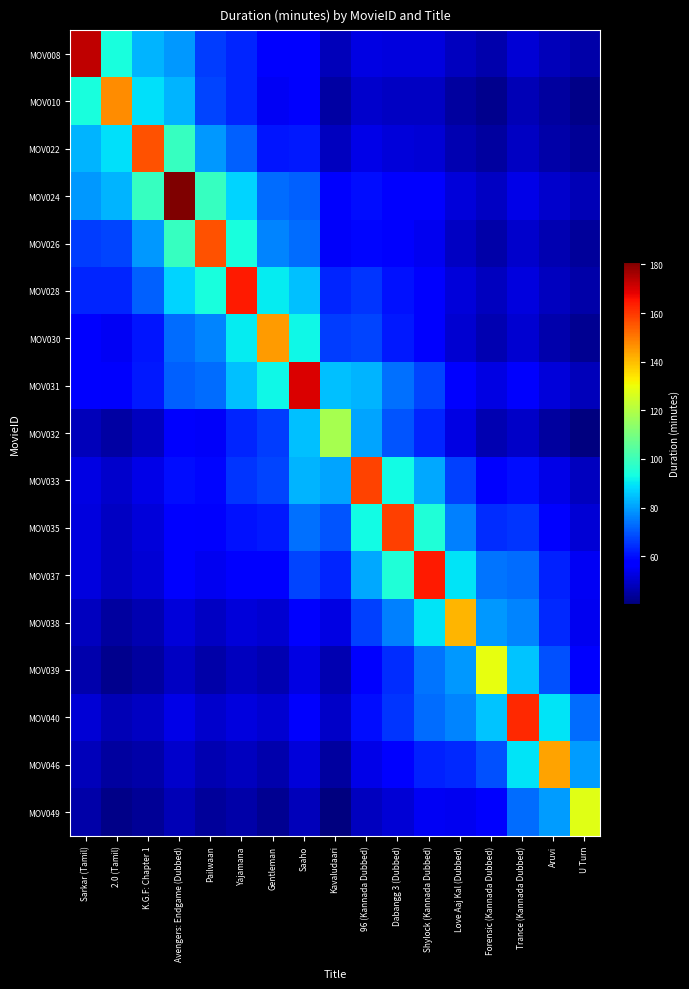

Reading left to right, extract all data points from this chart.

MOV008: Sarkar (Tamil)=173.0	2.0 (Tamil)=93.9	K.G.F: Chapter 1=83.1	Avengers: Endgame (Dubbed)=79.1	Pailwaan=66.7	Yajamana=63.3	Gentleman=56.3	Saaho=58.1	Kavaludaari=47.7	96 (Kannada Dubbed)=52.9	Dabangg 3 (Dubbed)=52.2	Shylock (Kannada Dubbed)=52.3	Love Aaj Kal (Dubbed)=48.3	Forensic (Kannada Dubbed)=46.1	Trance (Kannada Dubbed)=50.9	Aruvi=48.0	U Turn=45.4
MOV010: Sarkar (Tamil)=93.9	2.0 (Tamil)=147.0	K.G.F: Chapter 1=88.9	Avengers: Endgame (Dubbed)=82.9	Pailwaan=67.7	Yajamana=63.0	Gentleman=54.8	Saaho=56.1	Kavaludaari=44.9	96 (Kannada Dubbed)=50.0	Dabangg 3 (Dubbed)=48.9	Shylock (Kannada Dubbed)=48.9	Love Aaj Kal (Dubbed)=44.7	Forensic (Kannada Dubbed)=42.4	Trance (Kannada Dubbed)=47.2	Aruvi=44.2	U Turn=41.6
MOV022: Sarkar (Tamil)=83.1	2.0 (Tamil)=88.9	K.G.F: Chapter 1=156.0	Avengers: Endgame (Dubbed)=98.8	Pailwaan=78.8	Yajamana=71.5	Gentleman=61.0	Saaho=61.2	Kavaludaari=48.5	96 (Kannada Dubbed)=53.2	Dabangg 3 (Dubbed)=51.6	Shylock (Kannada Dubbed)=51.2	Love Aaj Kal (Dubbed)=46.7	Forensic (Kannada Dubbed)=44.2	Trance (Kannada Dubbed)=48.9	Aruvi=45.8	U Turn=43.1
MOV024: Sarkar (Tamil)=79.1	2.0 (Tamil)=82.9	K.G.F: Chapter 1=98.8	Avengers: Endgame (Dubbed)=181.0	Pailwaan=98.8	Yajamana=87.2	Gentleman=72.9	Saaho=71.2	Kavaludaari=56.1	96 (Kannada Dubbed)=60.0	Dabangg 3 (Dubbed)=57.6	Shylock (Kannada Dubbed)=56.5	Love Aaj Kal (Dubbed)=51.5	Forensic (Kannada Dubbed)=48.7	Trance (Kannada Dubbed)=53.2	Aruvi=49.9	U Turn=47.2
MOV026: Sarkar (Tamil)=66.7	2.0 (Tamil)=67.7	K.G.F: Chapter 1=78.8	Avengers: Endgame (Dubbed)=98.8	Pailwaan=156.0	Yajamana=93.9	Gentleman=76.1	Saaho=72.9	Kavaludaari=55.5	96 (Kannada Dubbed)=59.0	Dabangg 3 (Dubbed)=55.8	Shylock (Kannada Dubbed)=54.2	Love Aaj Kal (Dubbed)=48.7	Forensic (Kannada Dubbed)=45.6	Trance (Kannada Dubbed)=50.0	Aruvi=46.5	U Turn=43.6
MOV028: Sarkar (Tamil)=63.3	2.0 (Tamil)=63.0	K.G.F: Chapter 1=71.5	Avengers: Endgame (Dubbed)=87.2	Pailwaan=93.9	Yajamana=164.0	Gentleman=90.6	Saaho=84.4	Kavaludaari=63.0	96 (Kannada Dubbed)=65.3	Dabangg 3 (Dubbed)=60.7	Shylock (Kannada Dubbed)=58.1	Love Aaj Kal (Dubbed)=51.7	Forensic (Kannada Dubbed)=48.0	Trance (Kannada Dubbed)=52.1	Aruvi=48.4	U Turn=45.3
MOV030: Sarkar (Tamil)=56.3	2.0 (Tamil)=54.8	K.G.F: Chapter 1=61.0	Avengers: Endgame (Dubbed)=72.9	Pailwaan=76.1	Yajamana=90.6	Gentleman=145.0	Saaho=92.4	Kavaludaari=66.5	96 (Kannada Dubbed)=67.7	Dabangg 3 (Dubbed)=61.6	Shylock (Kannada Dubbed)=58.0	Love Aaj Kal (Dubbed)=50.6	Forensic (Kannada Dubbed)=46.4	Trance (Kannada Dubbed)=50.3	Aruvi=46.2	U Turn=42.9
MOV031: Sarkar (Tamil)=58.1	2.0 (Tamil)=56.1	K.G.F: Chapter 1=61.2	Avengers: Endgame (Dubbed)=71.2	Pailwaan=72.9	Yajamana=84.4	Gentleman=92.4	Saaho=170.0	Kavaludaari=84.5	96 (Kannada Dubbed)=82.9	Dabangg 3 (Dubbed)=73.6	Shylock (Kannada Dubbed)=67.7	Love Aaj Kal (Dubbed)=58.4	Forensic (Kannada Dubbed)=52.9	Trance (Kannada Dubbed)=56.2	Aruvi=51.5	U Turn=47.7
MOV032: Sarkar (Tamil)=47.7	2.0 (Tamil)=44.9	K.G.F: Chapter 1=48.5	Avengers: Endgame (Dubbed)=56.1	Pailwaan=55.5	Yajamana=63.0	Gentleman=66.5	Saaho=84.5	Kavaludaari=118.0	96 (Kannada Dubbed)=81.0	Dabangg 3 (Dubbed)=70.0	Shylock (Kannada Dubbed)=63.0	Love Aaj Kal (Dubbed)=52.5	Forensic (Kannada Dubbed)=46.4	Trance (Kannada Dubbed)=49.6	Aruvi=44.4	U Turn=40.3
MOV033: Sarkar (Tamil)=52.9	2.0 (Tamil)=50.0	K.G.F: Chapter 1=53.2	Avengers: Endgame (Dubbed)=60.0	Pailwaan=59.0	Yajamana=65.3	Gentleman=67.7	Saaho=82.9	Kavaludaari=81.0	96 (Kannada Dubbed)=158.0	Dabangg 3 (Dubbed)=93.0	Shylock (Kannada Dubbed)=81.4	Love Aaj Kal (Dubbed)=66.8	Forensic (Kannada Dubbed)=58.2	Trance (Kannada Dubbed)=60.1	Aruvi=53.5	U Turn=48.4
MOV035: Sarkar (Tamil)=52.2	2.0 (Tamil)=48.9	K.G.F: Chapter 1=51.6	Avengers: Endgame (Dubbed)=57.6	Pailwaan=55.8	Yajamana=60.7	Gentleman=61.6	Saaho=73.6	Kavaludaari=70.0	96 (Kannada Dubbed)=93.0	Dabangg 3 (Dubbed)=159.0	Shylock (Kannada Dubbed)=94.7	Love Aaj Kal (Dubbed)=75.8	Forensic (Kannada Dubbed)=64.4	Trance (Kannada Dubbed)=65.1	Aruvi=56.9	U Turn=50.8
MOV037: Sarkar (Tamil)=52.3	2.0 (Tamil)=48.9	K.G.F: Chapter 1=51.2	Avengers: Endgame (Dubbed)=56.5	Pailwaan=54.2	Yajamana=58.1	Gentleman=58.0	Saaho=67.7	Kavaludaari=63.0	96 (Kannada Dubbed)=81.4	Dabangg 3 (Dubbed)=94.7	Shylock (Kannada Dubbed)=164.0	Love Aaj Kal (Dubbed)=89.5	Forensic (Kannada Dubbed)=74.0	Trance (Kannada Dubbed)=72.9	Aruvi=62.4	U Turn=54.8
MOV038: Sarkar (Tamil)=48.3	2.0 (Tamil)=44.7	K.G.F: Chapter 1=46.7	Avengers: Endgame (Dubbed)=51.5	Pailwaan=48.7	Yajamana=51.7	Gentleman=50.6	Saaho=58.4	Kavaludaari=52.5	96 (Kannada Dubbed)=66.8	Dabangg 3 (Dubbed)=75.8	Shylock (Kannada Dubbed)=89.5	Love Aaj Kal (Dubbed)=141.0	Forensic (Kannada Dubbed)=79.2	Trance (Kannada Dubbed)=76.6	Aruvi=63.7	U Turn=54.5
MOV039: Sarkar (Tamil)=46.1	2.0 (Tamil)=42.4	K.G.F: Chapter 1=44.2	Avengers: Endgame (Dubbed)=48.7	Pailwaan=45.6	Yajamana=48.0	Gentleman=46.4	Saaho=52.9	Kavaludaari=46.4	96 (Kannada Dubbed)=58.2	Dabangg 3 (Dubbed)=64.4	Shylock (Kannada Dubbed)=74.0	Love Aaj Kal (Dubbed)=79.2	Forensic (Kannada Dubbed)=129.0	Trance (Kannada Dubbed)=85.4	Aruvi=69.0	U Turn=57.5
MOV040: Sarkar (Tamil)=50.9	2.0 (Tamil)=47.2	K.G.F: Chapter 1=48.9	Avengers: Endgame (Dubbed)=53.2	Pailwaan=50.0	Yajamana=52.1	Gentleman=50.3	Saaho=56.2	Kavaludaari=49.6	96 (Kannada Dubbed)=60.1	Dabangg 3 (Dubbed)=65.1	Shylock (Kannada Dubbed)=72.9	Love Aaj Kal (Dubbed)=76.6	Forensic (Kannada Dubbed)=85.4	Trance (Kannada Dubbed)=162.0	Aruvi=89.8	U Turn=73.3
MOV046: Sarkar (Tamil)=48.0	2.0 (Tamil)=44.2	K.G.F: Chapter 1=45.8	Avengers: Endgame (Dubbed)=49.9	Pailwaan=46.5	Yajamana=48.4	Gentleman=46.2	Saaho=51.5	Kavaludaari=44.4	96 (Kannada Dubbed)=53.5	Dabangg 3 (Dubbed)=56.9	Shylock (Kannada Dubbed)=62.4	Love Aaj Kal (Dubbed)=63.7	Forensic (Kannada Dubbed)=69.0	Trance (Kannada Dubbed)=89.8	Aruvi=144.0	U Turn=79.8
MOV049: Sarkar (Tamil)=45.4	2.0 (Tamil)=41.6	K.G.F: Chapter 1=43.1	Avengers: Endgame (Dubbed)=47.2	Pailwaan=43.6	Yajamana=45.3	Gentleman=42.9	Saaho=47.7	Kavaludaari=40.3	96 (Kannada Dubbed)=48.4	Dabangg 3 (Dubbed)=50.8	Shylock (Kannada Dubbed)=54.8	Love Aaj Kal (Dubbed)=54.5	Forensic (Kannada Dubbed)=57.5	Trance (Kannada Dubbed)=73.3	Aruvi=79.8	U Turn=128.0